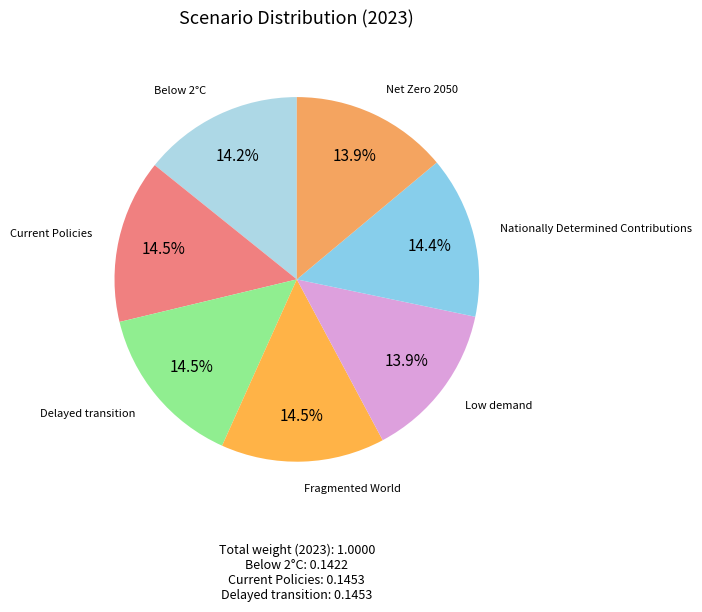

The Below 2°C slice represents 14% of the pie. True or false?

True